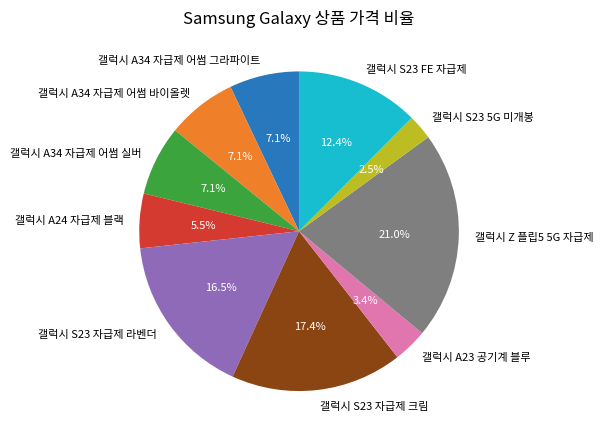

Which category has the smallest portion of the pie?

갤럭시 S23 5G 미개봉